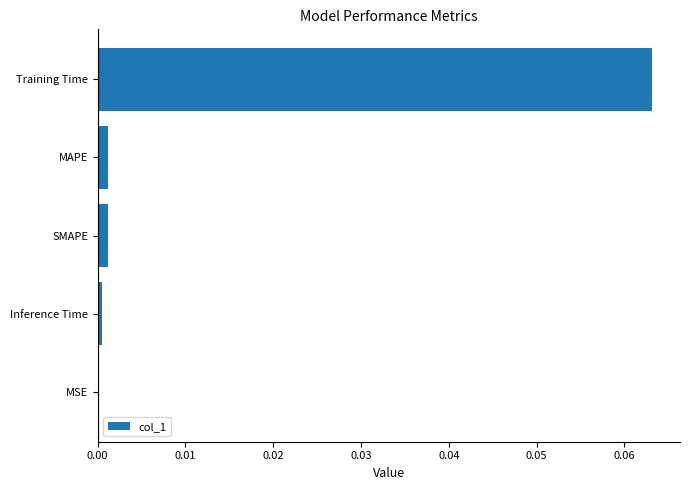

The value at MAPE is 0.0. True or false?

True